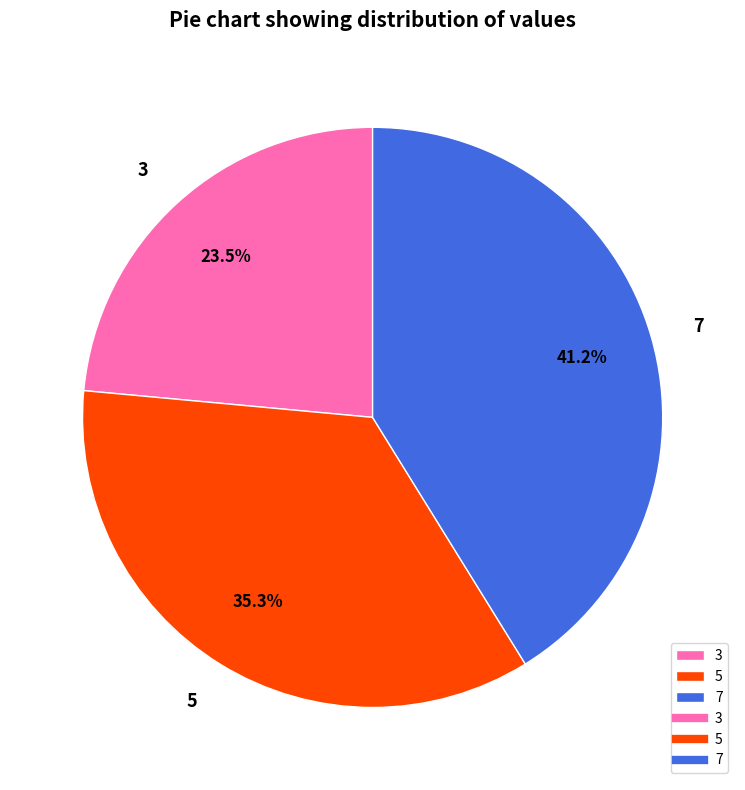

Does any single category account for the majority?

No